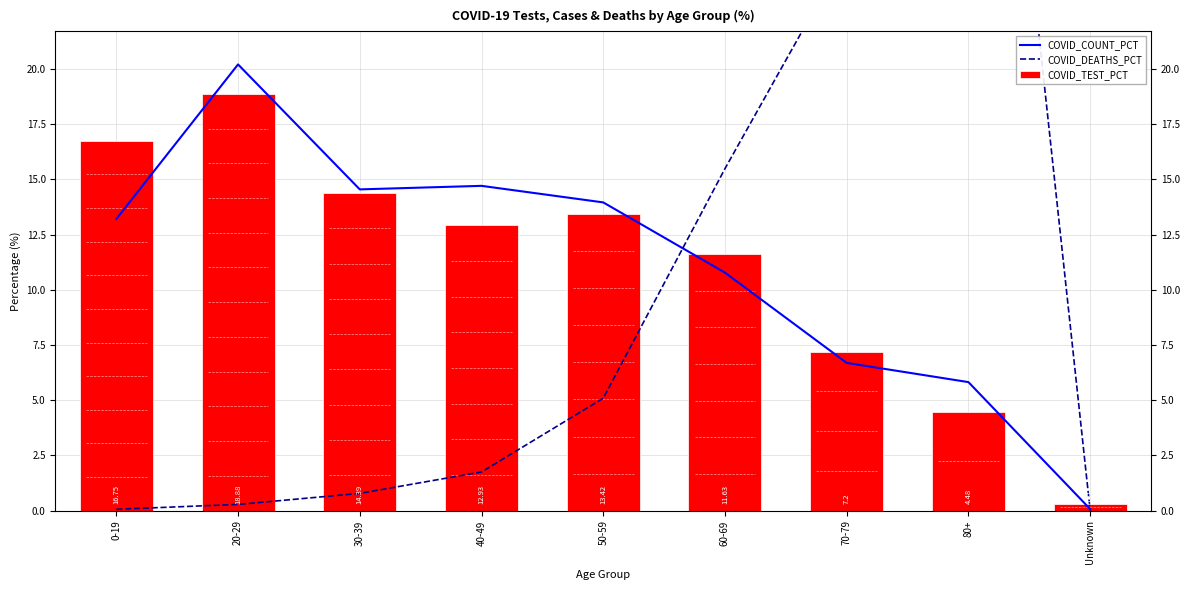

What position from the right is 50-59?

5